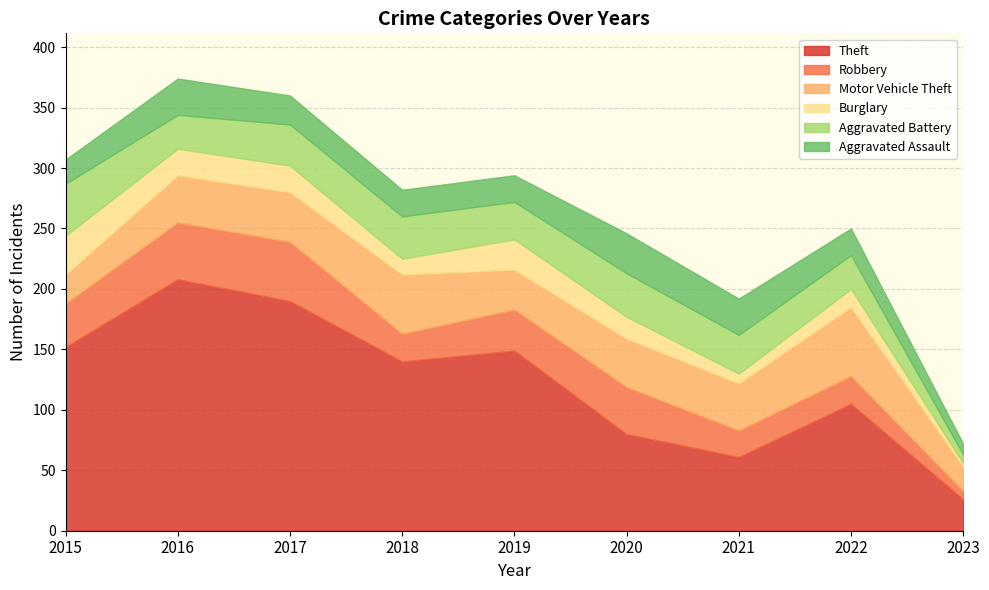

Where is the first local maximum for Theft?

2016